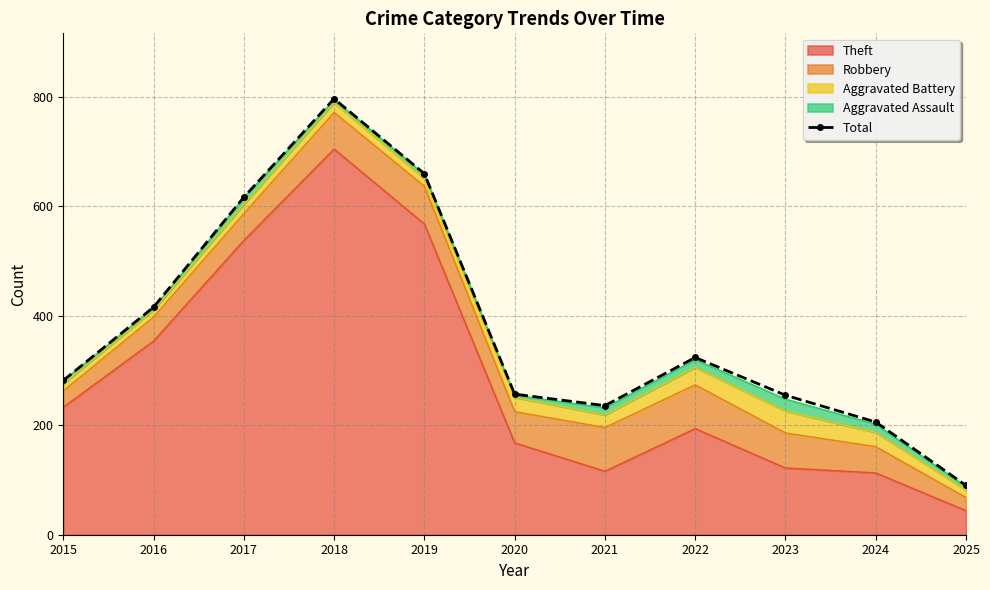

Where is the first local maximum?

2018